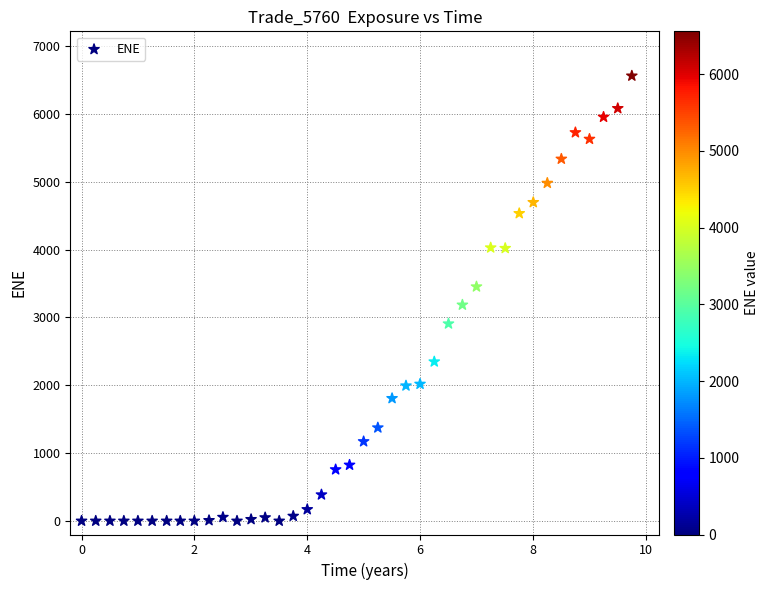

What Y value in the scatter plot is closest to 3279?

3184.0